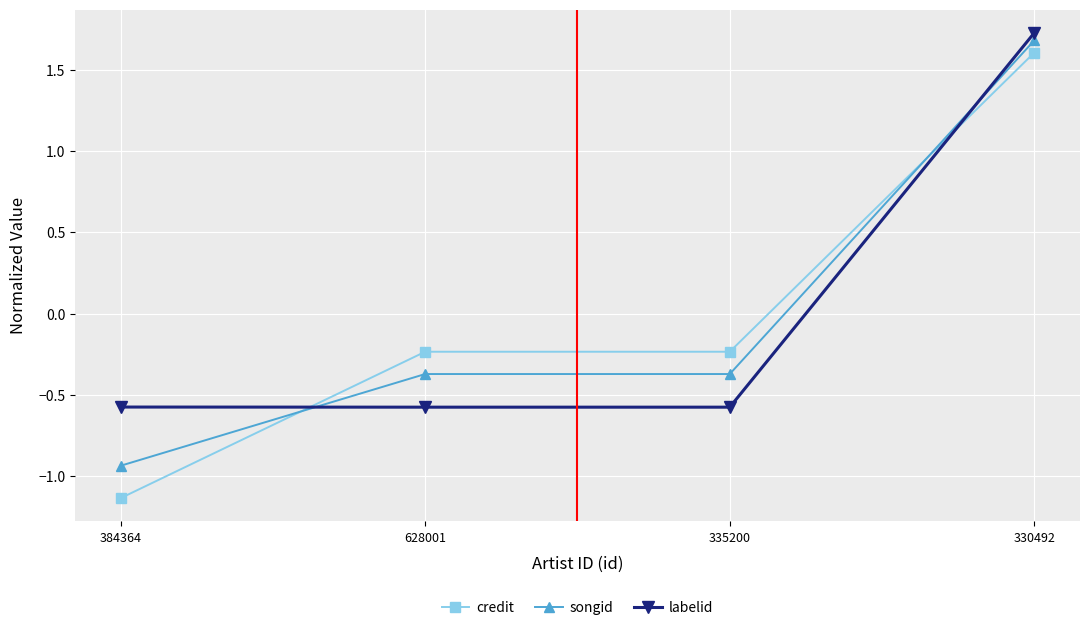

True or false: credit has more than 1 points higher than both neighbors.

False